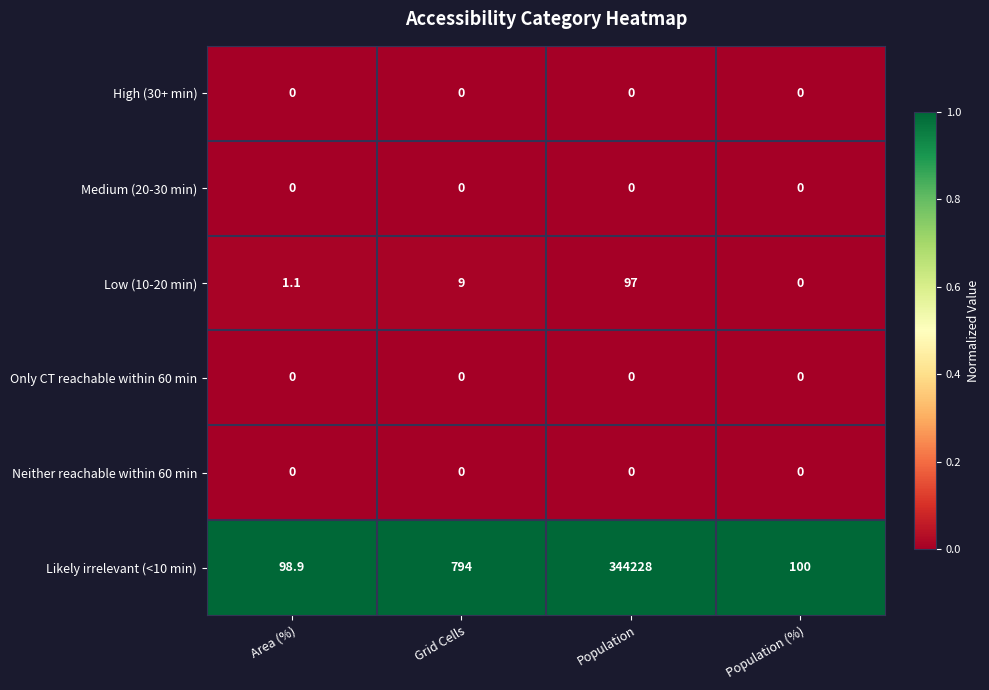

Which series has the largest total across all categories?

Likely irrelevant (<10 min)